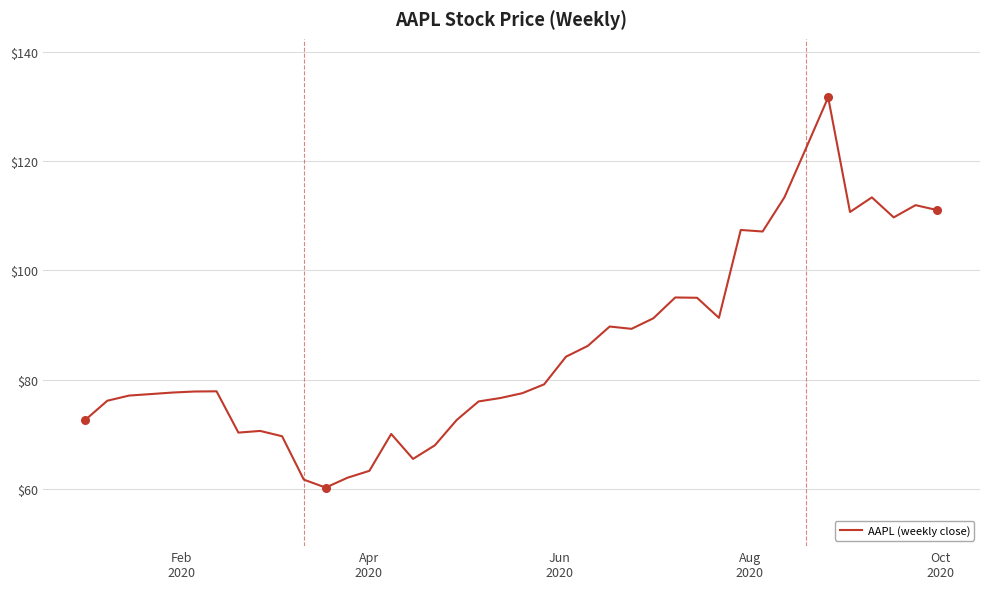

What is the greatest value displayed?

131.6